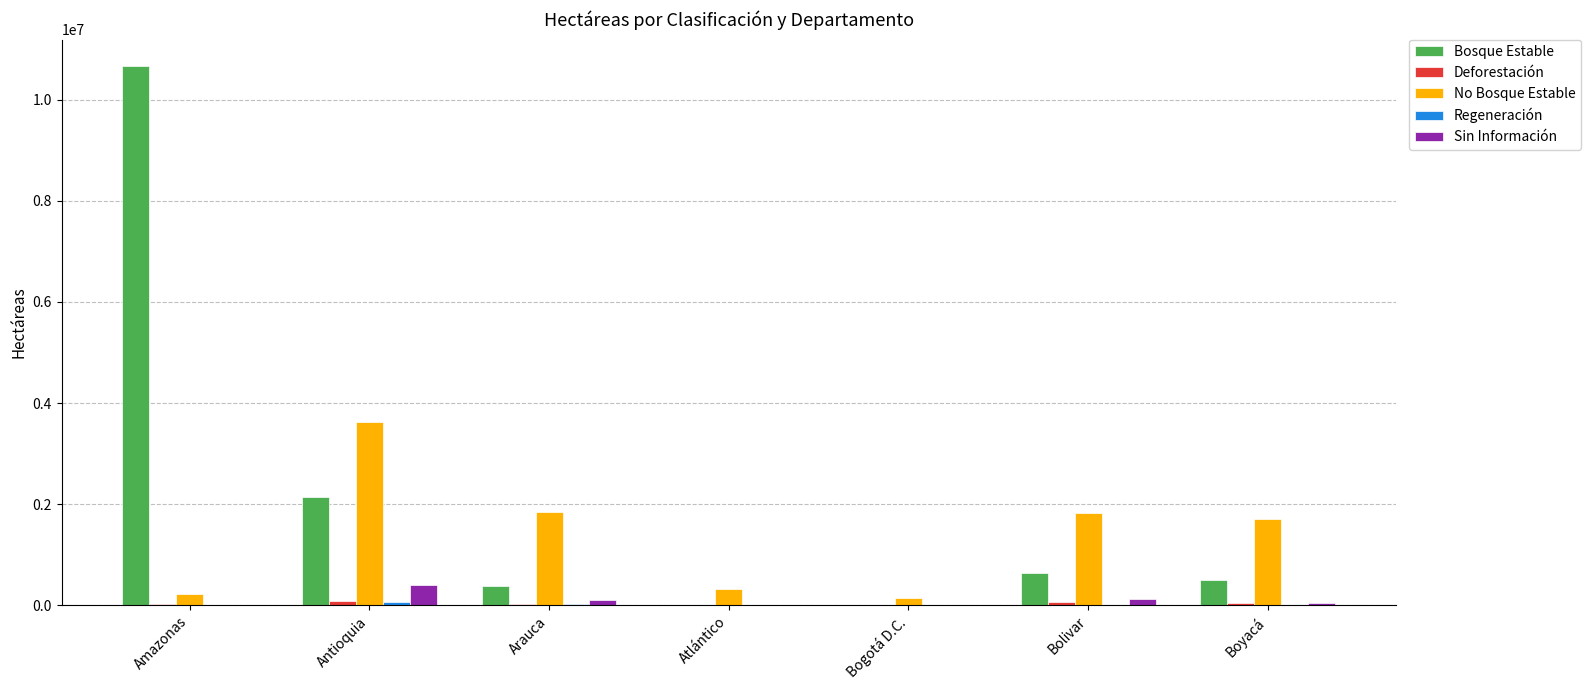

Which series has the largest total across all categories?

Bosque Estable